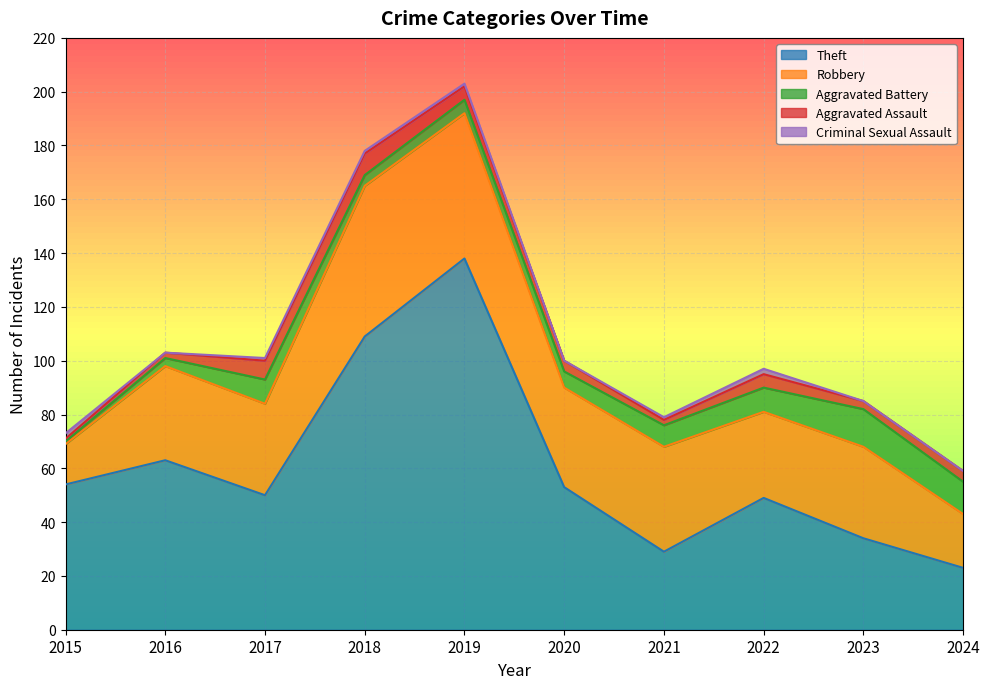

Reading left to right, what are all the values shown in this chart?

Theft: 54	63	50	109	138	53	29	49	34	23
Robbery: 15	35	34	56	54	37	39	32	34	20
Aggravated Battery: 1	3	9	4	5	6	8	9	14	12
Aggravated Assault: 1	2	7	8	5	4	2	5	3	4
Criminal Sexual Assault: 2	0	1	1	1	0	1	2	0	0